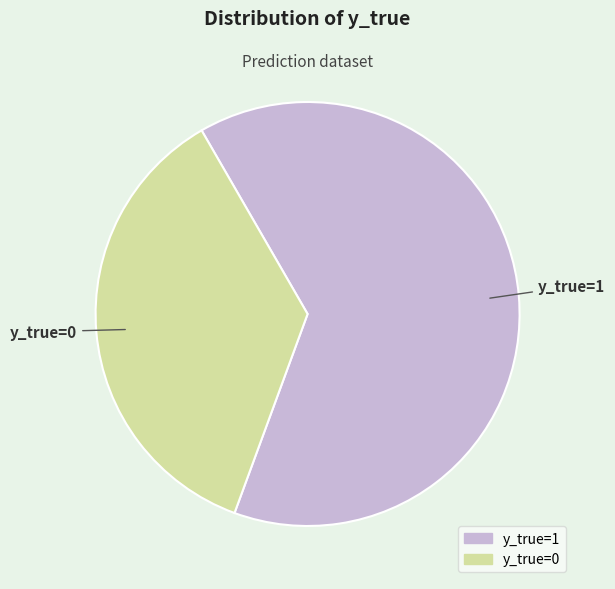

Is there any slice that represents more than half of the pie?

Yes